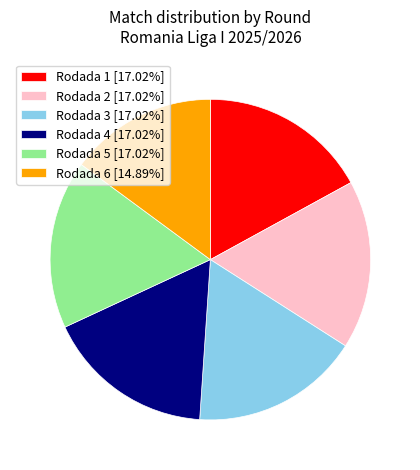

Does Rodada 2 account for over 50% of the chart?

No